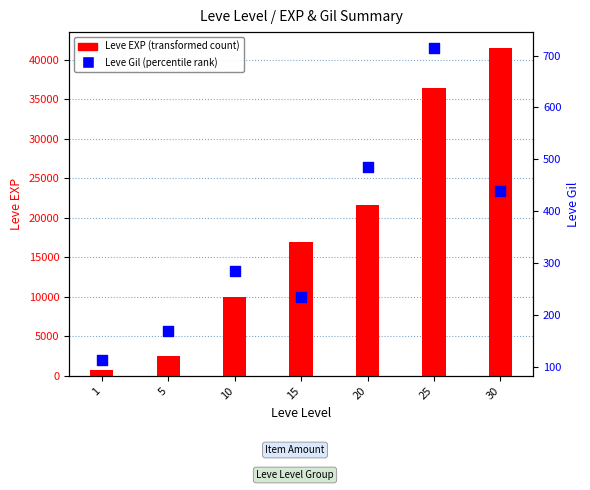

At which category is the sum across all series the highest?

30